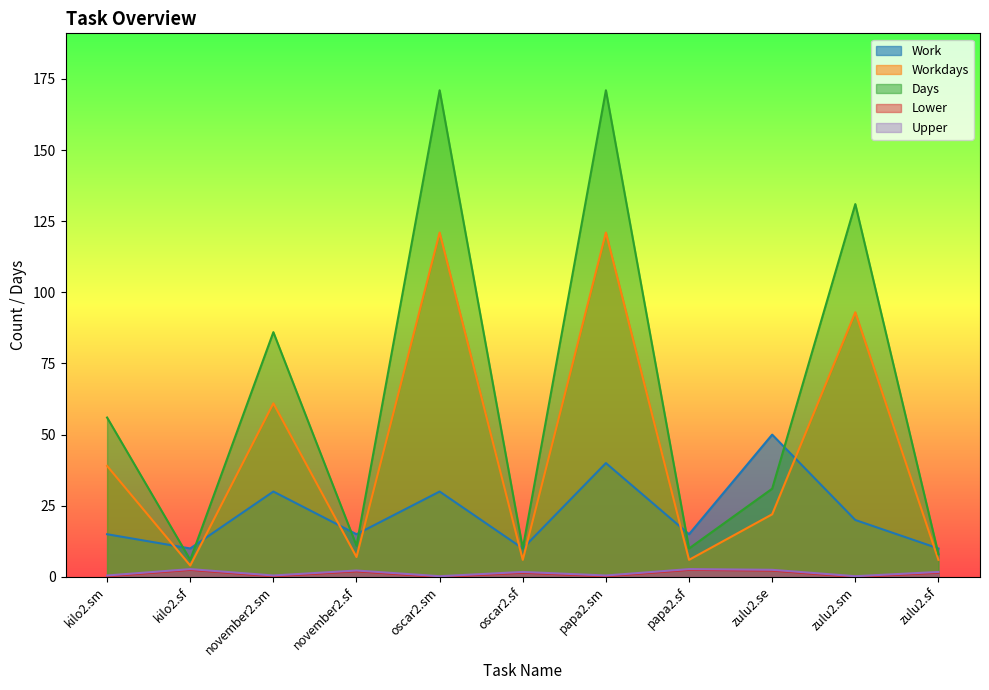

Does the chart display data point markers on the line(s)?

No